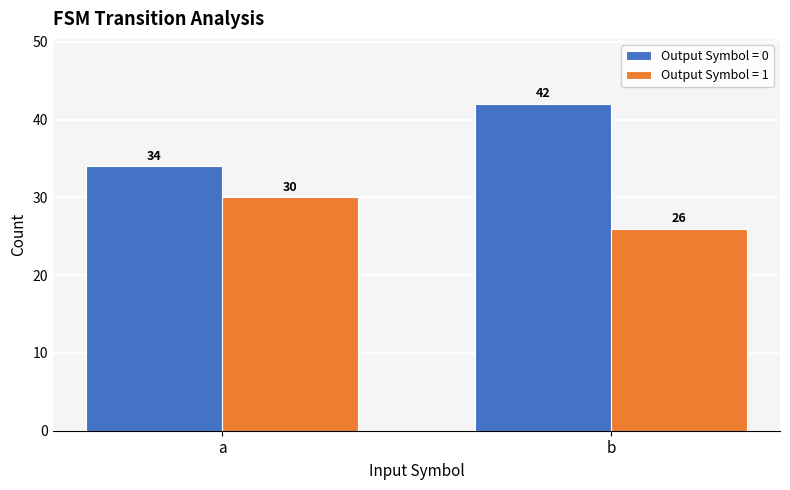

What is the spread (max minus min) of values at b?

16